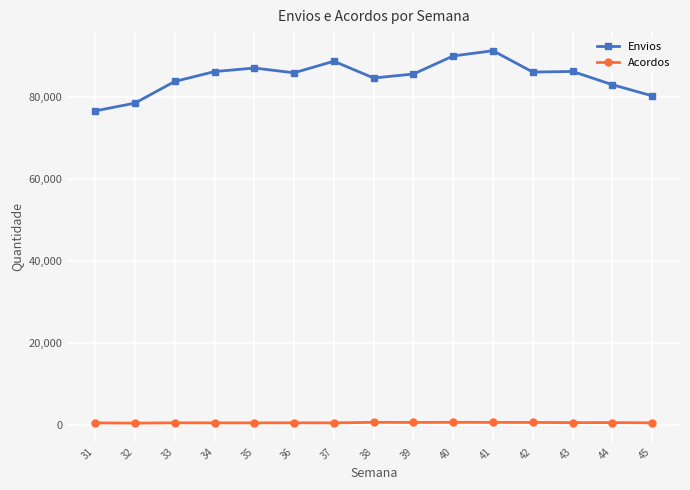

Which label corresponds to the largest value in the chart?

41